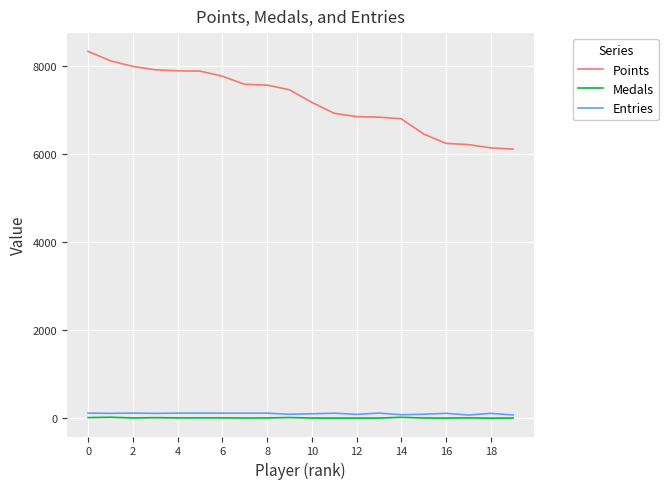

What is the maximum value shown in the chart?

8321